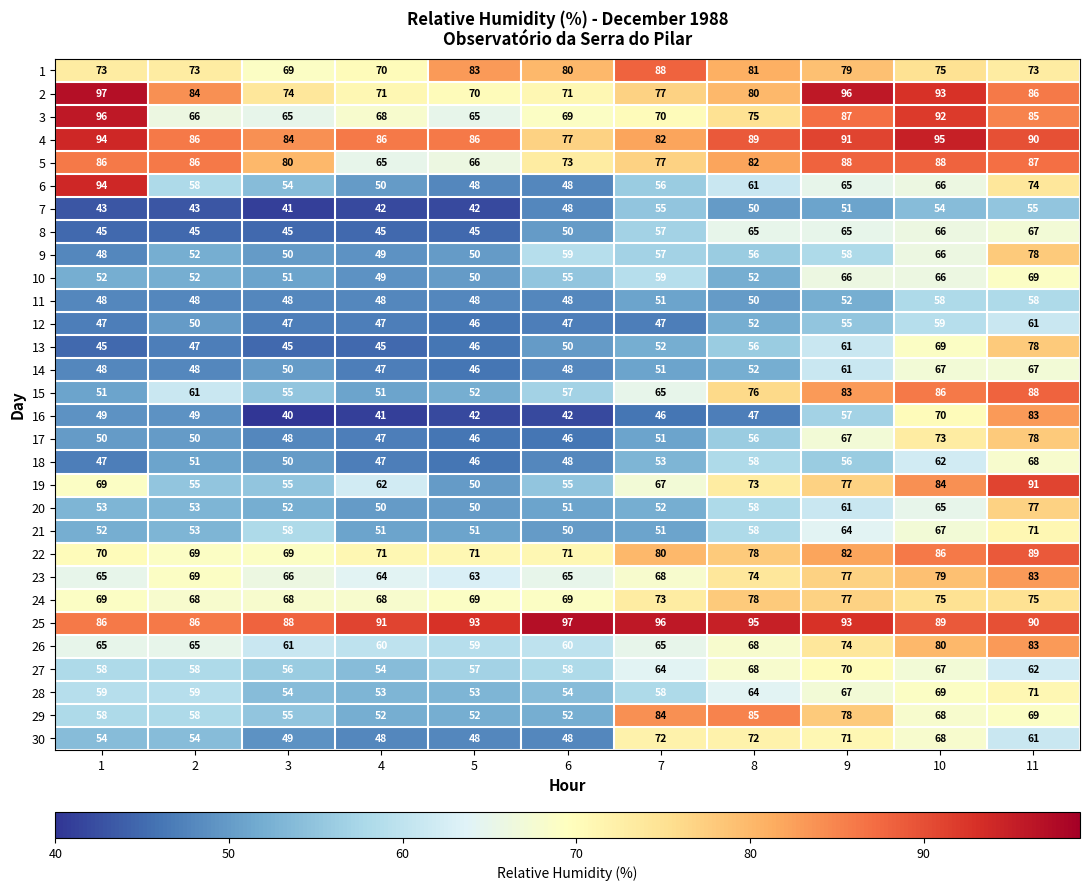

At how many categories does at least one series exceed 44?

11